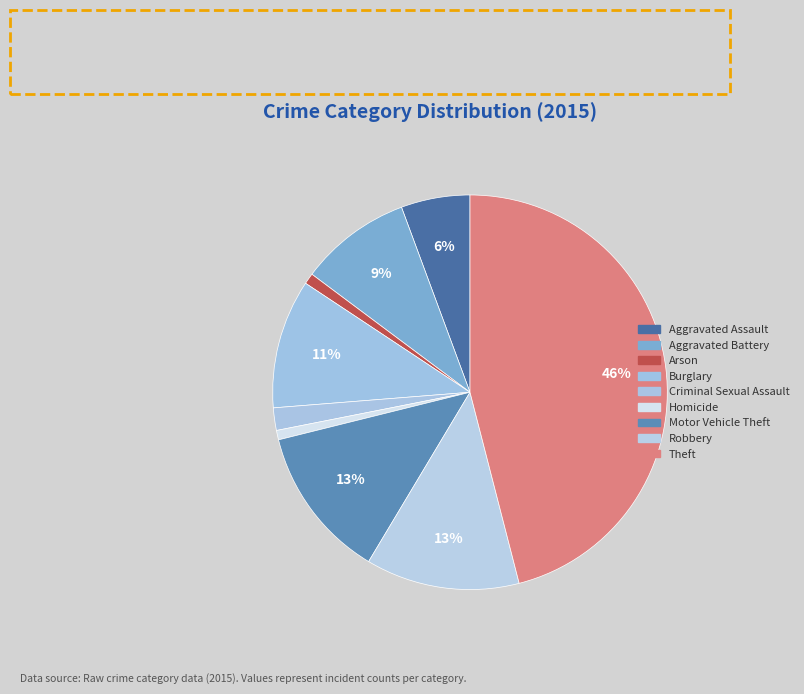

What percentage do Criminal Sexual Assault and Homicide together represent?

2.6%